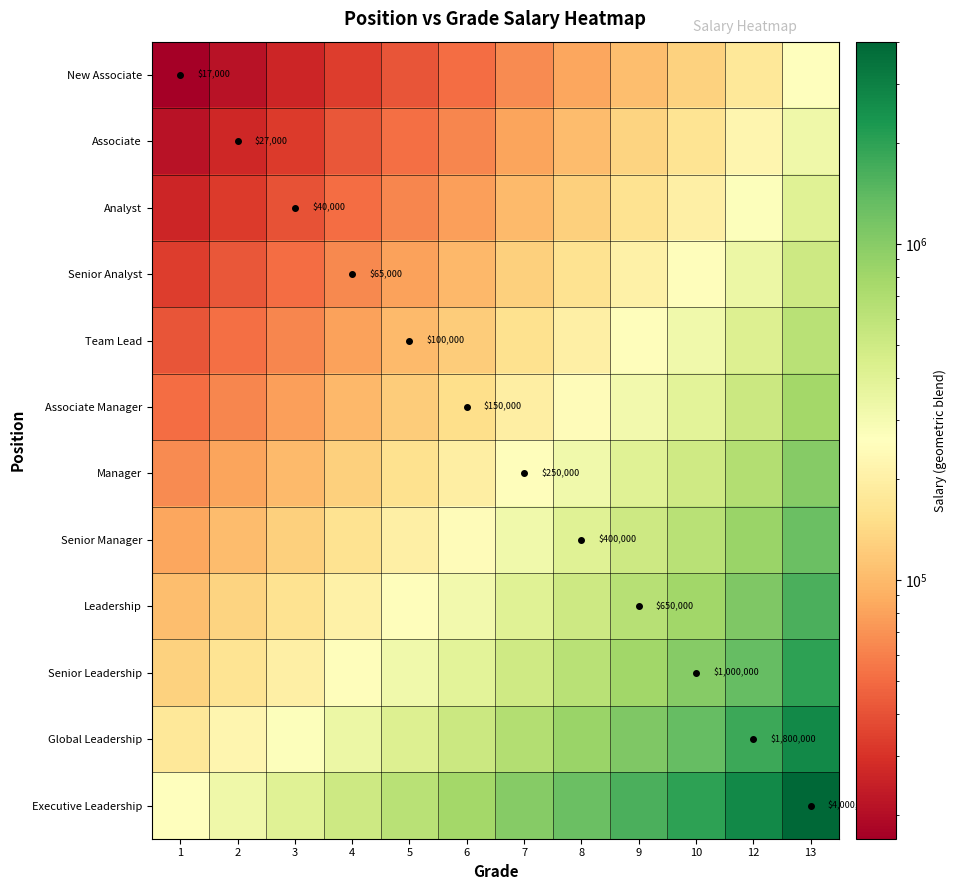

Which category has the highest value in the Manager series?

13